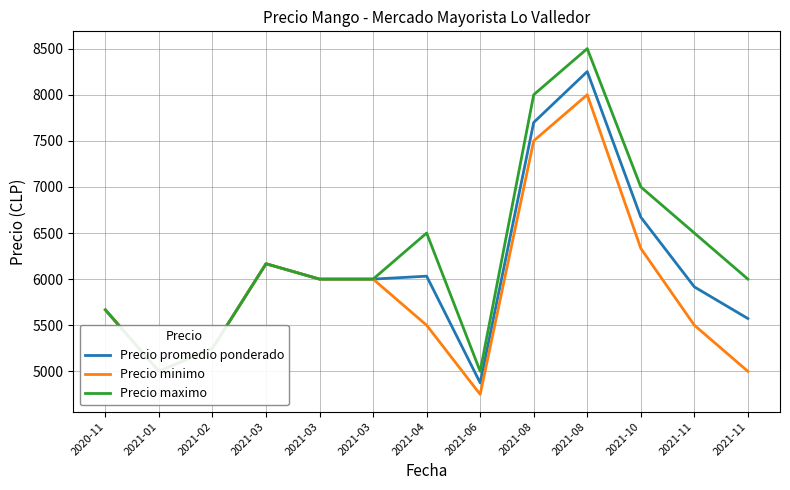

What is the label of the 4th point from the right?

2021-08